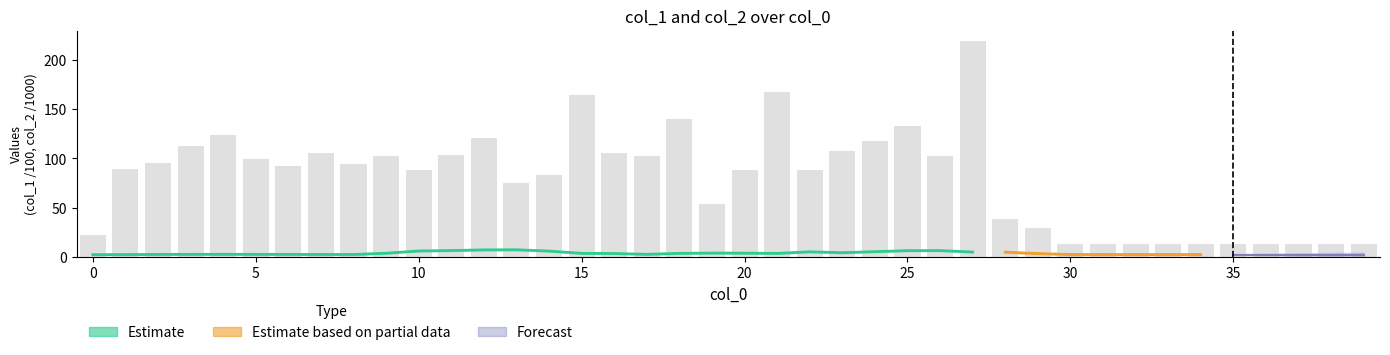

Which has a higher value, 29 or 14?

14